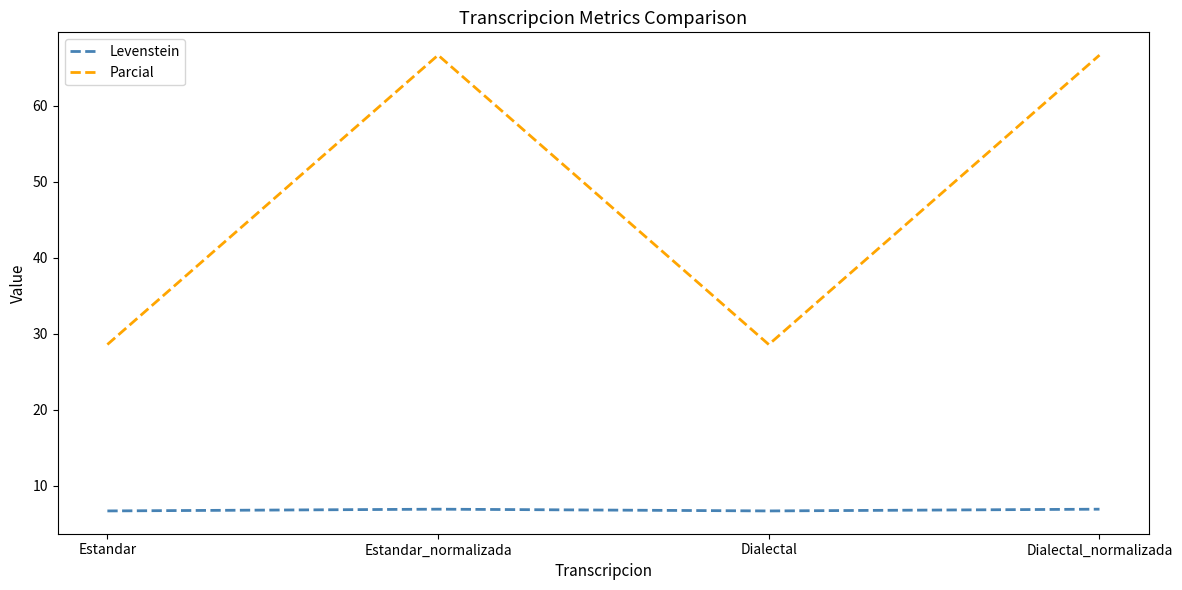

What is the minimum value for Levenstein?

6.7